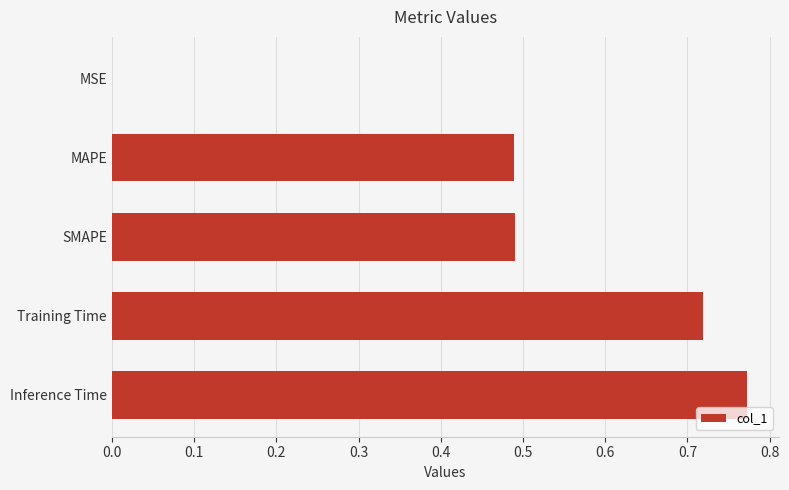

Which label corresponds to the largest value in the chart?

Inference Time